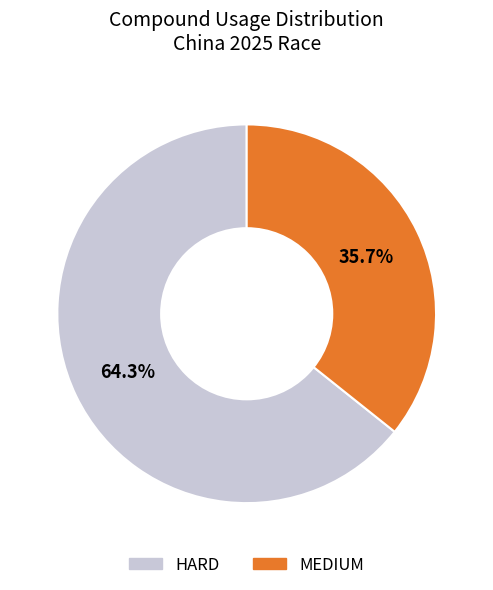

True or false: HARD accounts for 52% of the total.

False